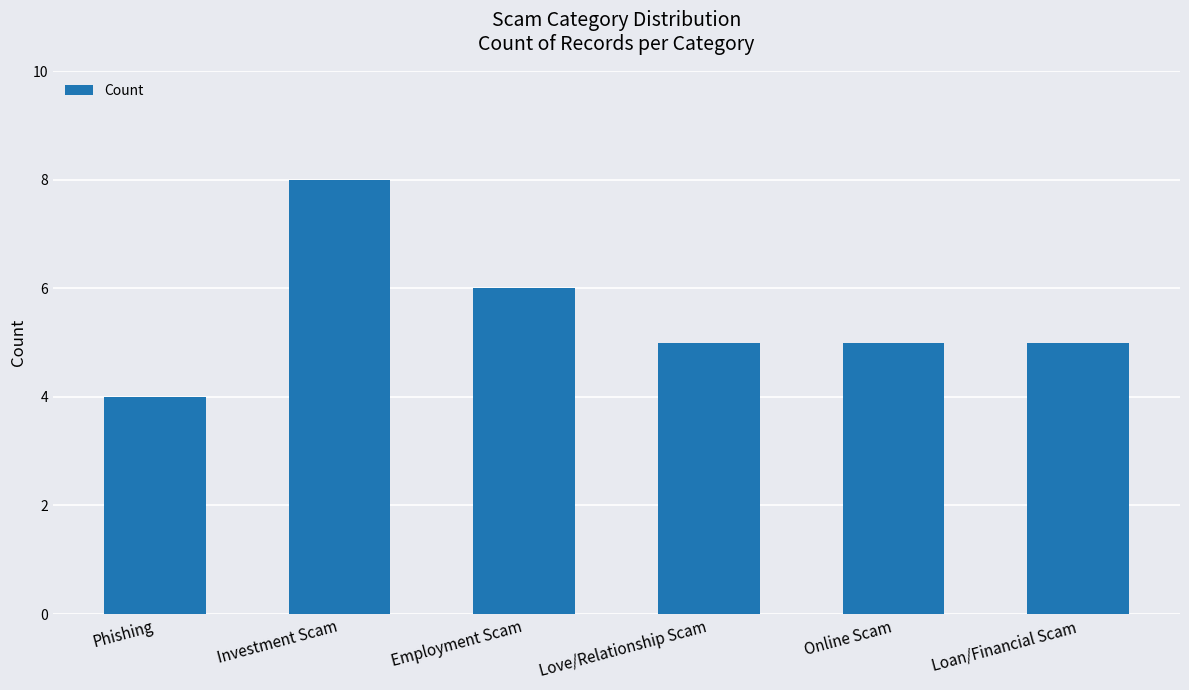

Which category has the highest value across all series?

Investment Scam